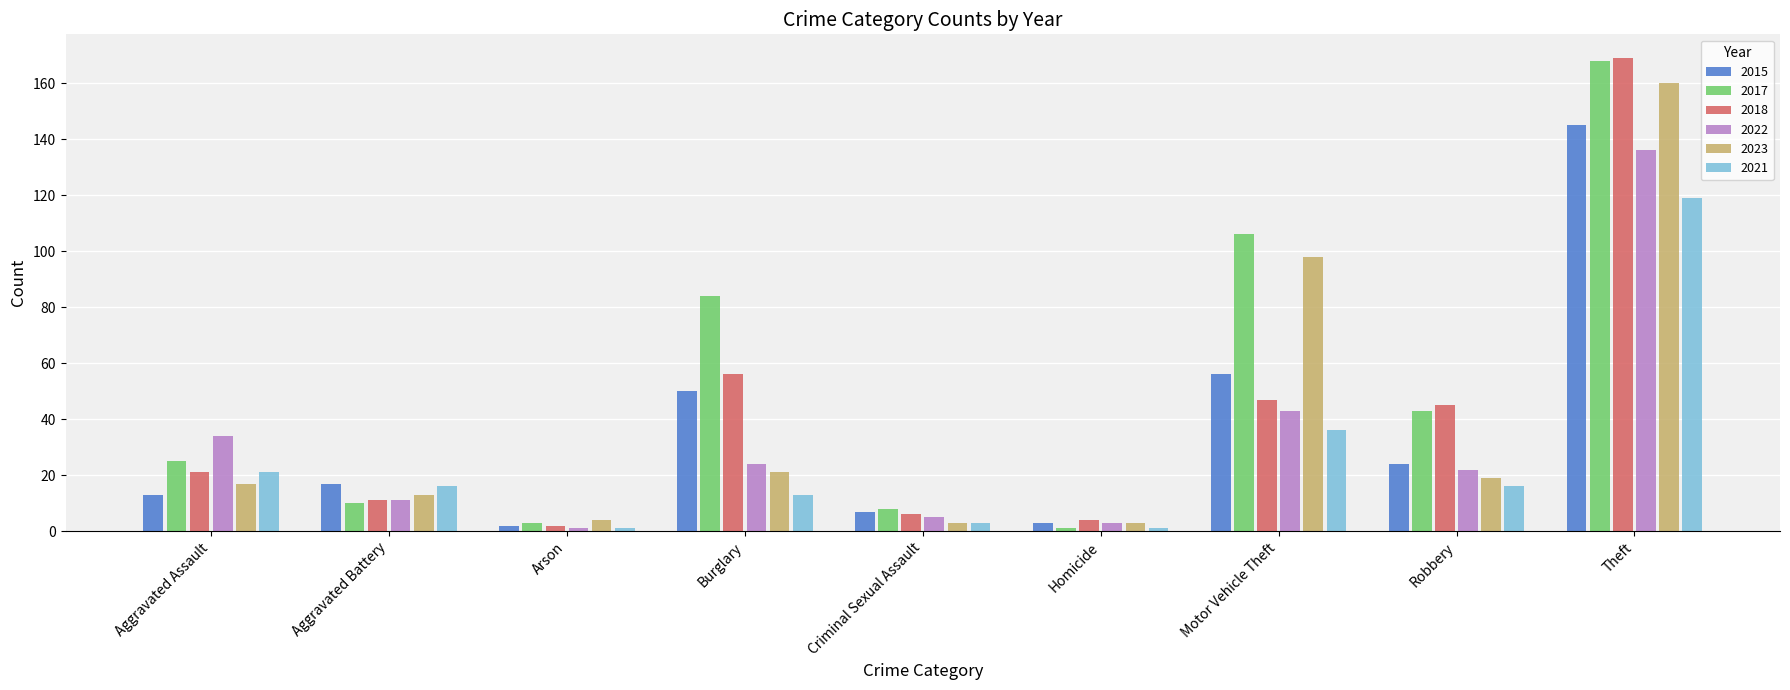

Which category has the highest value in the 2015 series?

Theft